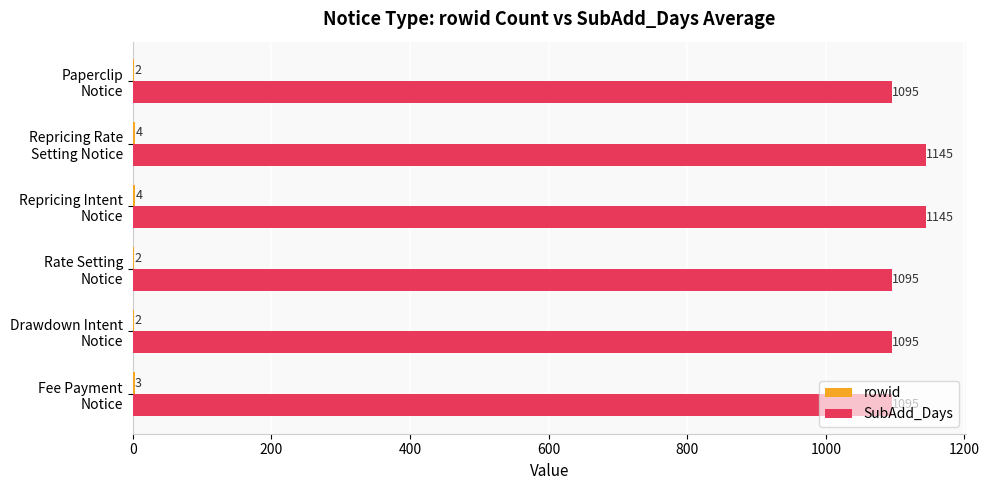

Which series has the largest total across all categories?

SubAdd_Days